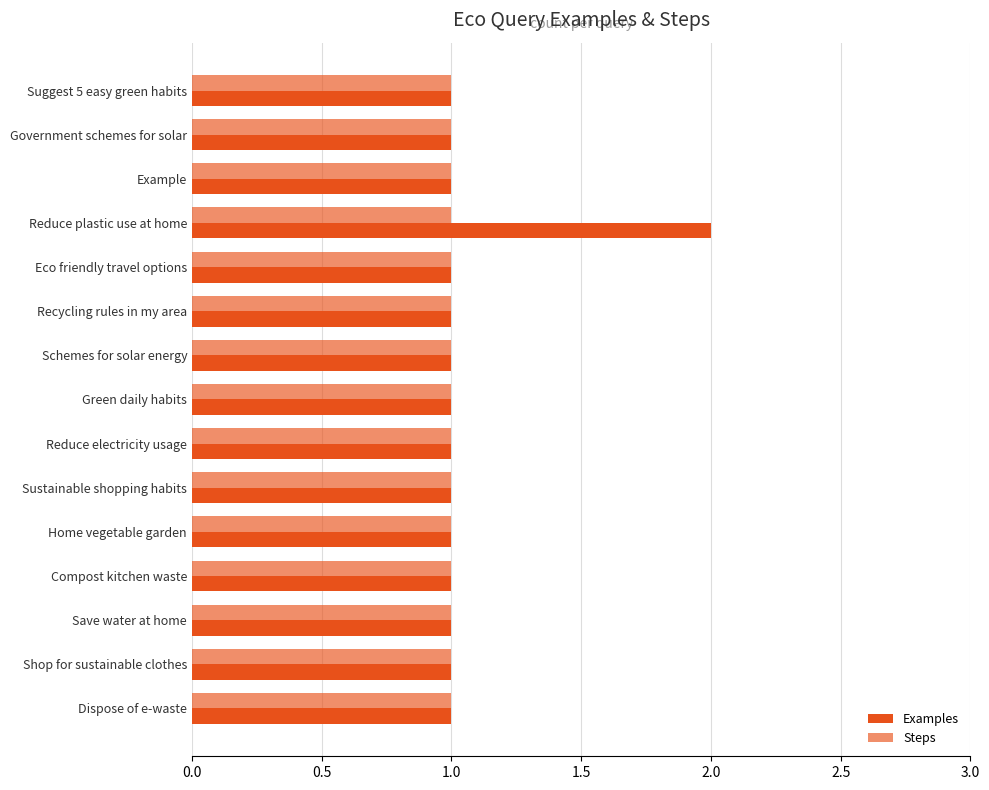

How many categories are shown in the chart?

15